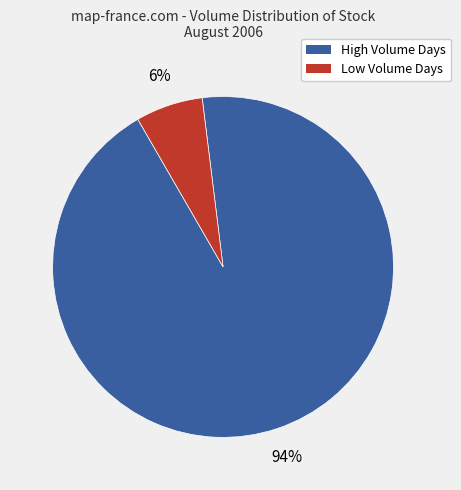

Is there any slice that represents more than half of the pie?

Yes